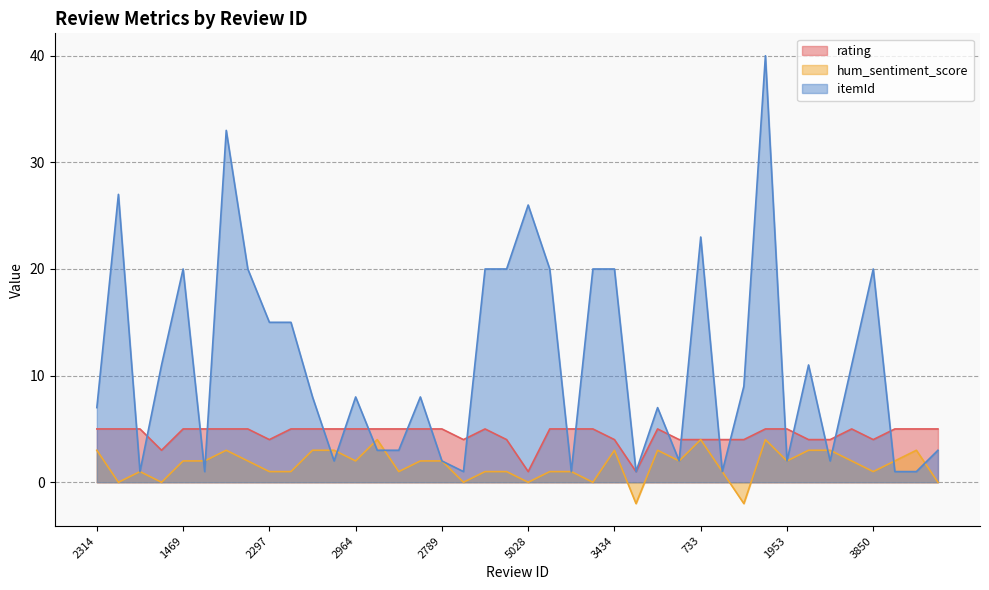

True or false: itemId has a value of 33 at 1312.

False